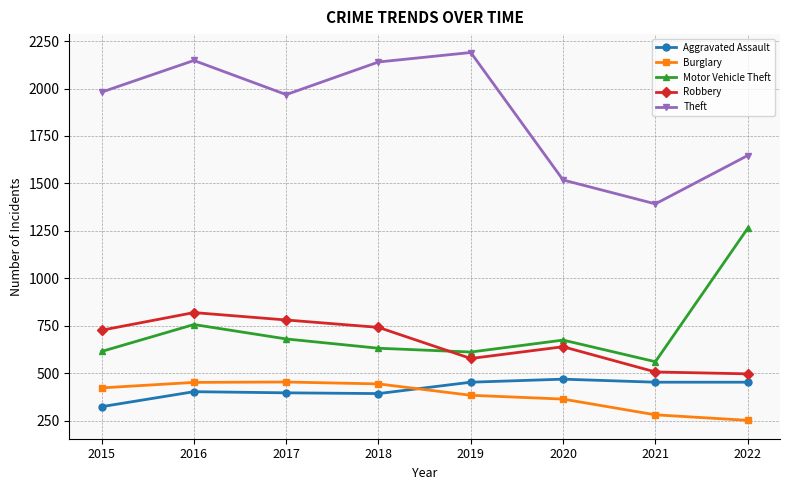

The Aggravated Assault series shows 95 at 2019. True or false?

False